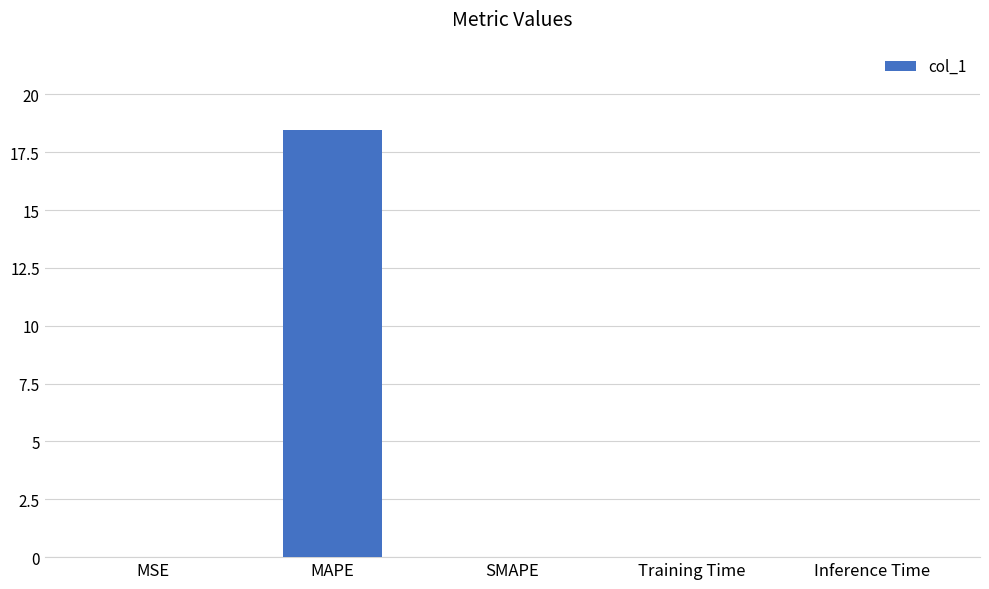

What is the sum of all values?

18.5